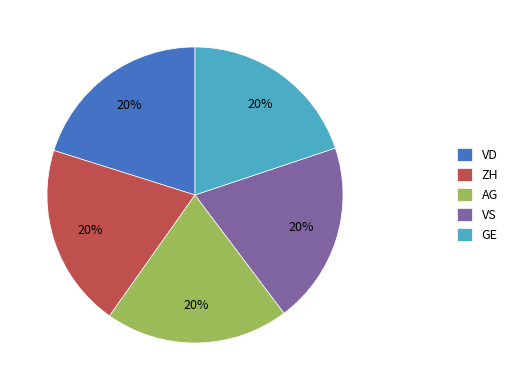

The VS slice represents 1% of the pie. True or false?

False